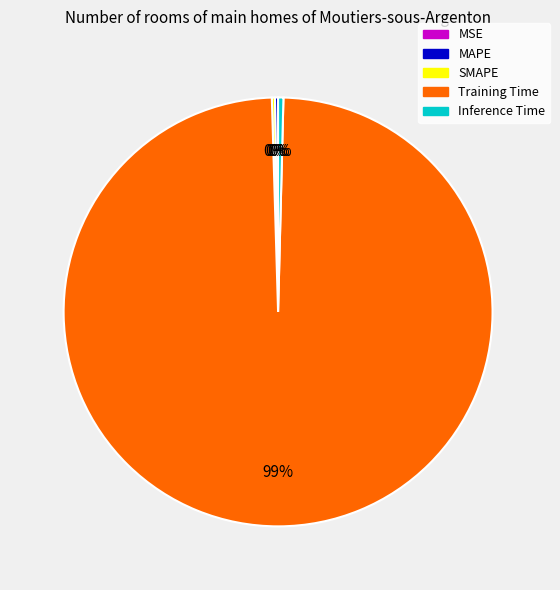

Does any single category account for the majority?

Yes